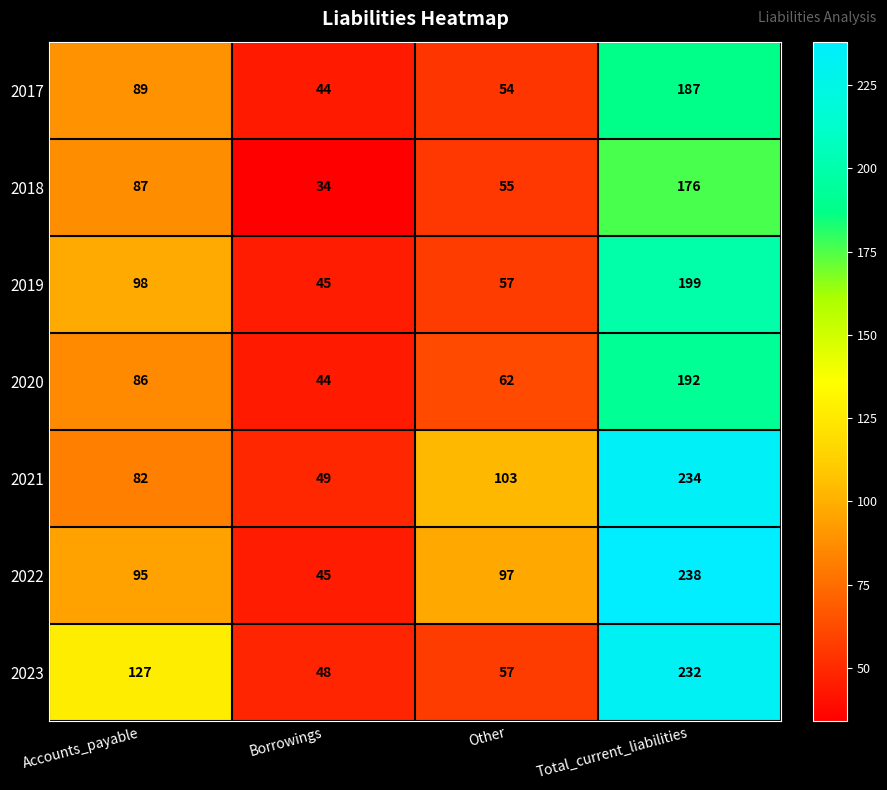

What is the lowest value of the 2018 series?

34